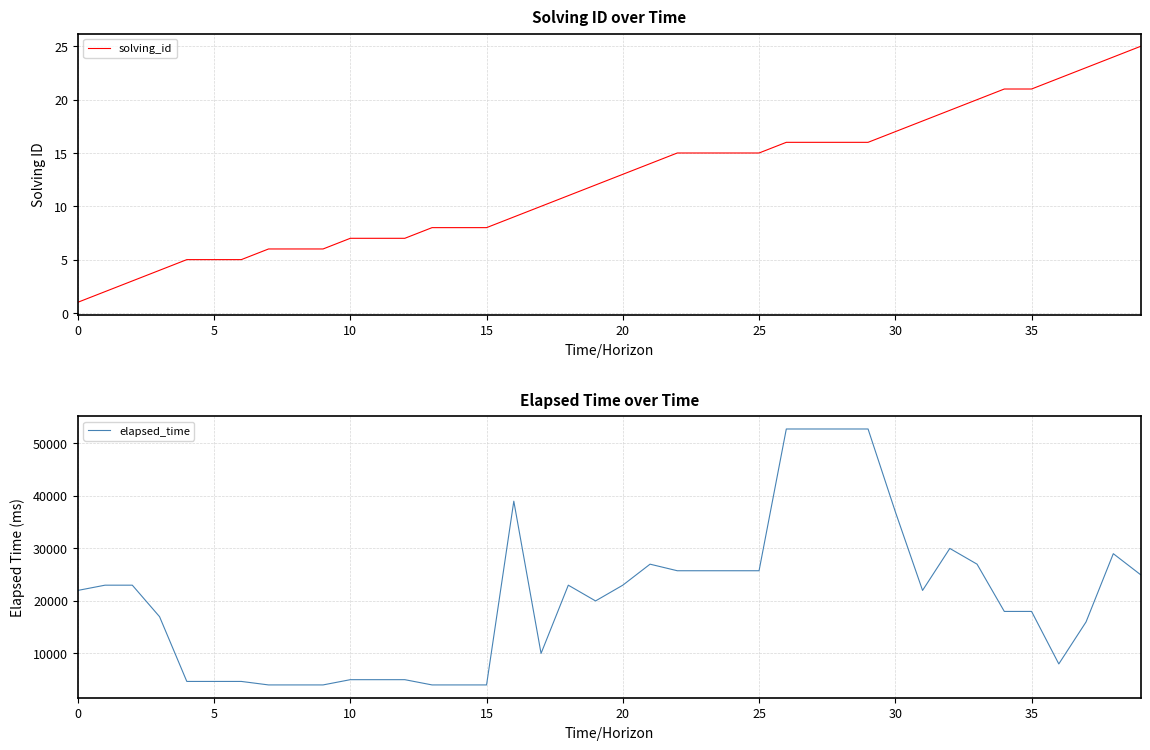

What is the difference between the maximum and minimum values in the solving_id series?

24